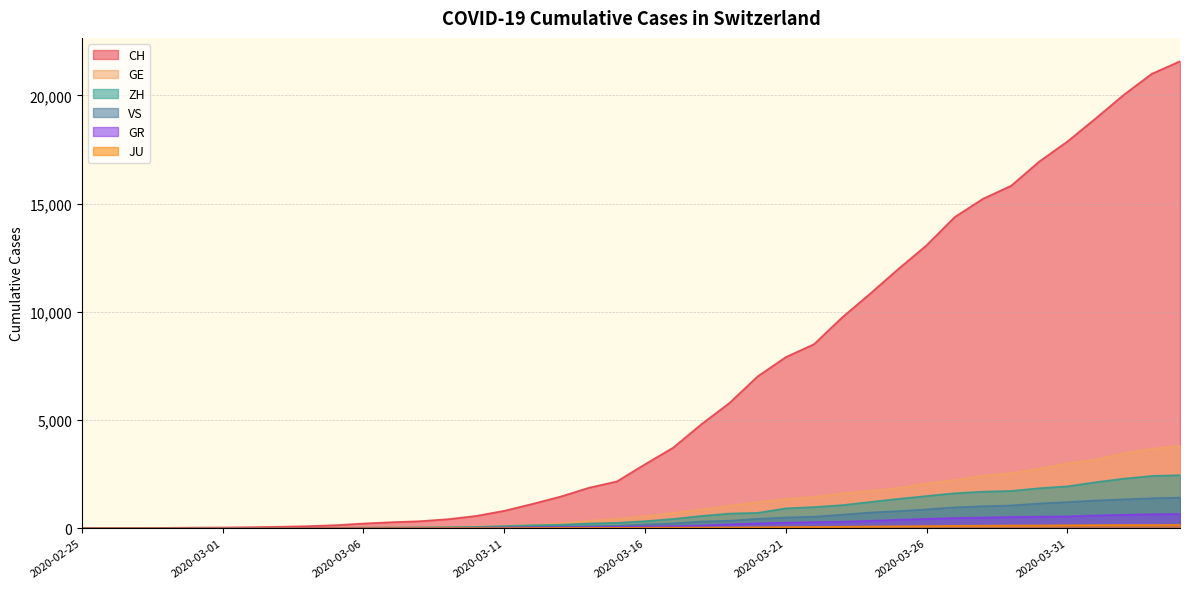

Reading left to right, transcribe all the data shown in this chart.

CH: 2020-02-25=0	2020-02-26=4	2020-02-27=8	2020-02-28=20	2020-02-29=30	2020-03-01=36	2020-03-02=50	2020-03-03=69	2020-03-04=97	2020-03-05=142	2020-03-06=219	2020-03-07=280	2020-03-08=327	2020-03-09=419	2020-03-10=570	2020-03-11=807	2020-03-12=1125	2020-03-13=1463	2020-03-14=1869	2020-03-15=2164	2020-03-16=2958	2020-03-17=3726	2020-03-18=4805	2020-03-19=5792	2020-03-20=7019	2020-03-21=7909	2020-03-22=8503	2020-03-23=9742	2020-03-24=10845	2020-03-25=11985	2020-03-26=13076	2020-03-27=14379	2020-03-28=15220	2020-03-29=15822	2020-03-30=16942	2020-03-31=17867	2020-04-01=18930	2020-04-02=20022	2020-04-03=20998	2020-04-04=21574
GE: 2020-02-25=0	2020-02-26=1	2020-02-27=1	2020-02-28=5	2020-02-29=9	2020-03-01=10	2020-03-02=11	2020-03-03=14	2020-03-04=16	2020-03-05=20	2020-03-06=30	2020-03-07=43	2020-03-08=45	2020-03-09=60	2020-03-10=80	2020-03-11=114	2020-03-12=155	2020-03-13=227	2020-03-14=350	2020-03-15=434	2020-03-16=555	2020-03-17=709	2020-03-18=861	2020-03-19=1039	2020-03-20=1209	2020-03-21=1347	2020-03-22=1450	2020-03-23=1607	2020-03-24=1724	2020-03-25=1865	2020-03-26=2068	2020-03-27=2226	2020-03-28=2431	2020-03-29=2542	2020-03-30=2756	2020-03-31=2998	2020-04-01=3174	2020-04-02=3461	2020-04-03=3669	2020-04-04=3807
GR: 2020-02-25=0	2020-02-26=2	2020-02-27=2	2020-02-28=6	2020-02-29=6	2020-03-01=6	2020-03-02=9	2020-03-03=9	2020-03-04=12	2020-03-05=14	2020-03-06=16	2020-03-07=17	2020-03-08=18	2020-03-09=18	2020-03-10=22	2020-03-11=31	2020-03-12=43	2020-03-13=53	2020-03-14=56	2020-03-15=71	2020-03-16=84	2020-03-17=101	2020-03-18=128	2020-03-19=182	2020-03-20=226	2020-03-21=258	2020-03-22=284	2020-03-23=300	2020-03-24=343	2020-03-25=393	2020-03-26=433	2020-03-27=474	2020-03-28=495	2020-03-29=519	2020-03-30=535	2020-03-31=547	2020-04-01=592	2020-04-02=622	2020-04-03=649	2020-04-04=657
ZH: 2020-02-25=0	2020-02-26=0	2020-02-27=2	2020-02-28=2	2020-02-29=6	2020-03-01=7	2020-03-02=10	2020-03-03=13	2020-03-04=15	2020-03-05=23	2020-03-06=29	2020-03-07=34	2020-03-08=40	2020-03-09=49	2020-03-10=62	2020-03-11=101	2020-03-12=140	2020-03-13=163	2020-03-14=218	2020-03-15=250	2020-03-16=326	2020-03-17=429	2020-03-18=568	2020-03-19=679	2020-03-20=711	2020-03-21=919	2020-03-22=978	2020-03-23=1067	2020-03-24=1213	2020-03-25=1358	2020-03-26=1490	2020-03-27=1617	2020-03-28=1691	2020-03-29=1723	2020-03-30=1849	2020-03-31=1937	2020-04-01=2126	2020-04-02=2290	2020-04-03=2418	2020-04-04=2451
JU: 2020-02-25=0	2020-02-26=0	2020-02-27=1	2020-02-28=1	2020-02-29=1	2020-03-01=1	2020-03-02=1	2020-03-03=2	2020-03-04=2	2020-03-05=4	2020-03-06=4	2020-03-07=5	2020-03-08=5	2020-03-09=7	2020-03-10=7	2020-03-11=7	2020-03-12=12	2020-03-13=17	2020-03-14=18	2020-03-15=19	2020-03-16=25	2020-03-17=29	2020-03-18=32	2020-03-19=36	2020-03-20=44	2020-03-21=54	2020-03-22=61	2020-03-23=69	2020-03-24=82	2020-03-25=92	2020-03-26=100	2020-03-27=114	2020-03-28=119	2020-03-29=127	2020-03-30=128	2020-03-31=140	2020-04-01=145	2020-04-02=149	2020-04-03=149	2020-04-04=154
VS: 2020-02-25=0	2020-02-26=0	2020-02-27=0	2020-02-28=1	2020-02-29=1	2020-03-01=2	2020-03-02=3	2020-03-03=3	2020-03-04=4	2020-03-05=5	2020-03-06=6	2020-03-07=7	2020-03-08=12	2020-03-09=17	2020-03-10=22	2020-03-11=30	2020-03-12=53	2020-03-13=76	2020-03-14=98	2020-03-15=115	2020-03-16=172	2020-03-17=225	2020-03-18=312	2020-03-19=349	2020-03-20=436	2020-03-21=498	2020-03-22=535	2020-03-23=628	2020-03-24=728	2020-03-25=793	2020-03-26=874	2020-03-27=968	2020-03-28=1017	2020-03-29=1055	2020-03-30=1144	2020-03-31=1211	2020-04-01=1282	2020-04-02=1334	2020-04-03=1385	2020-04-04=1418